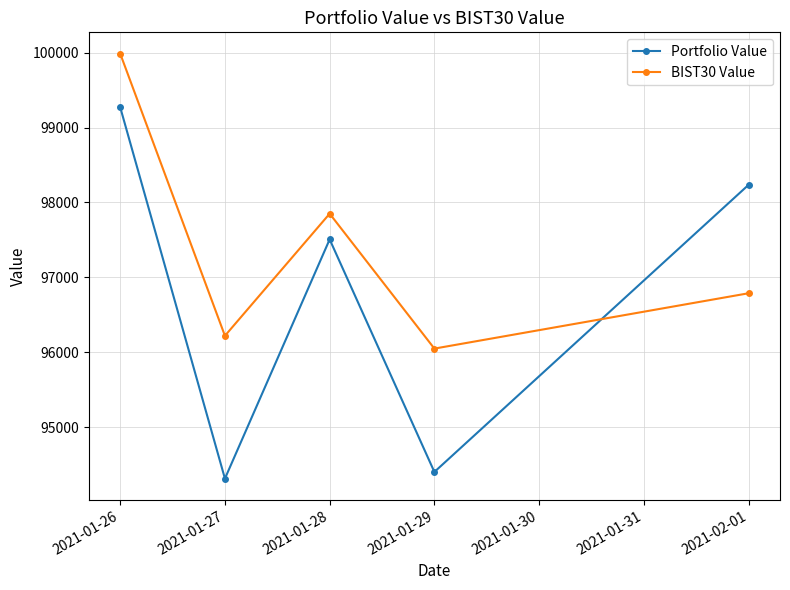

Count the number of categories in the chart.

5